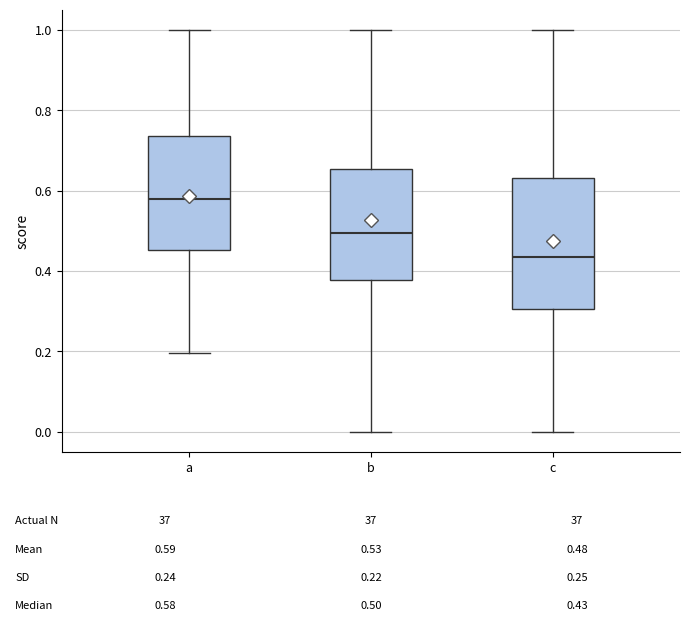

Which box has the lowest median line?

c